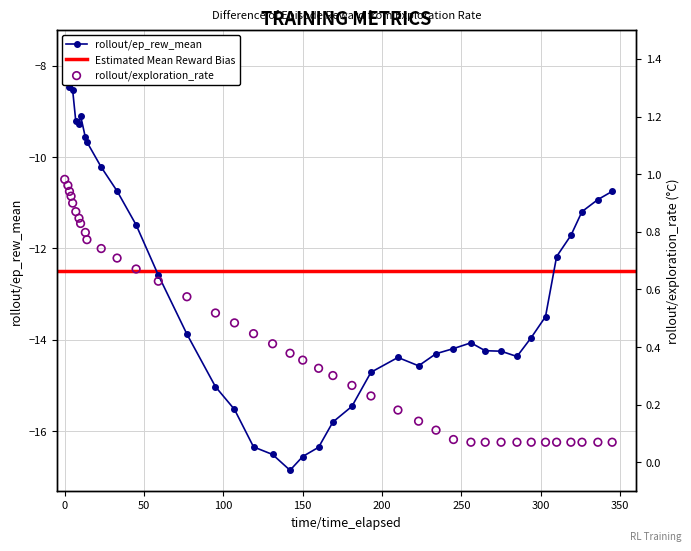

Which series has the largest total across all categories?

rollout/exploration_rate